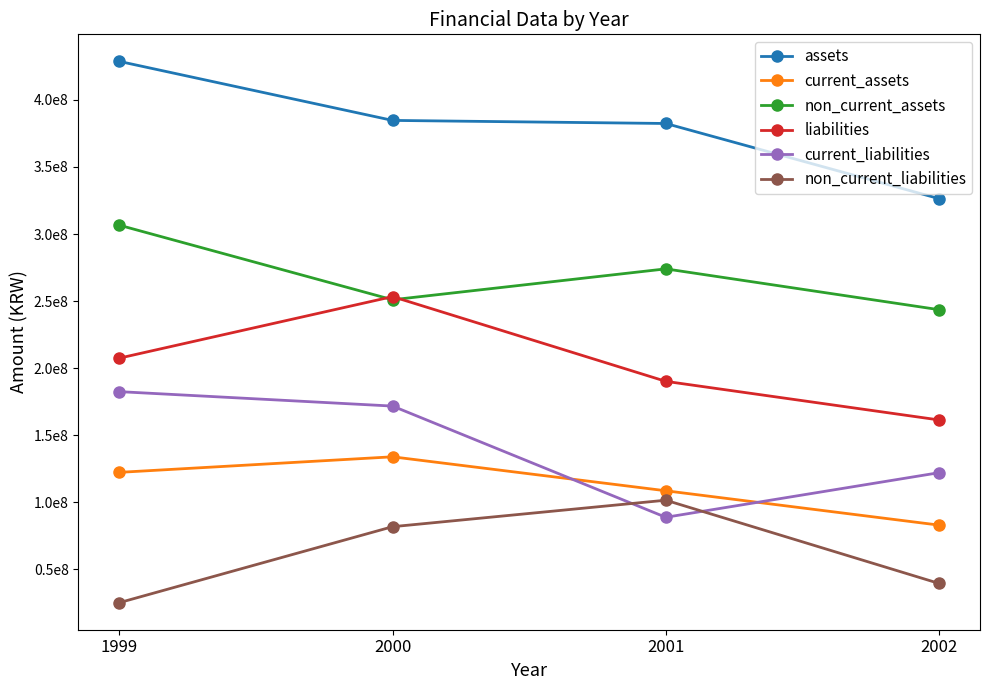

What are all the series names shown in the legend?

assets, current_assets, non_current_assets, liabilities, current_liabilities, non_current_liabilities